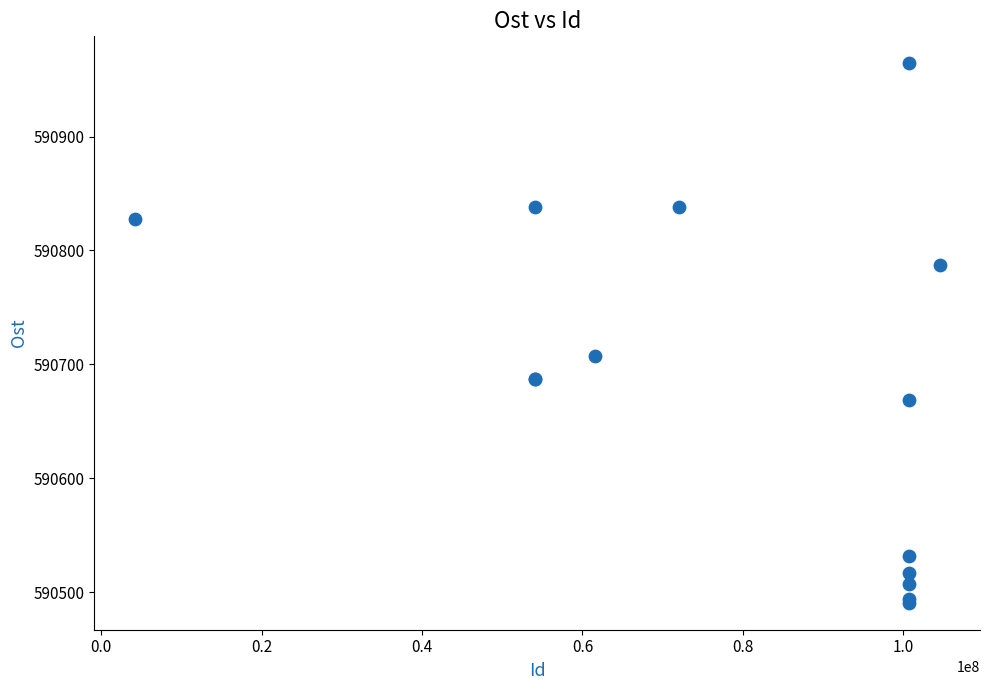

What Y value in the scatter plot is closest to 590727?

590707.7